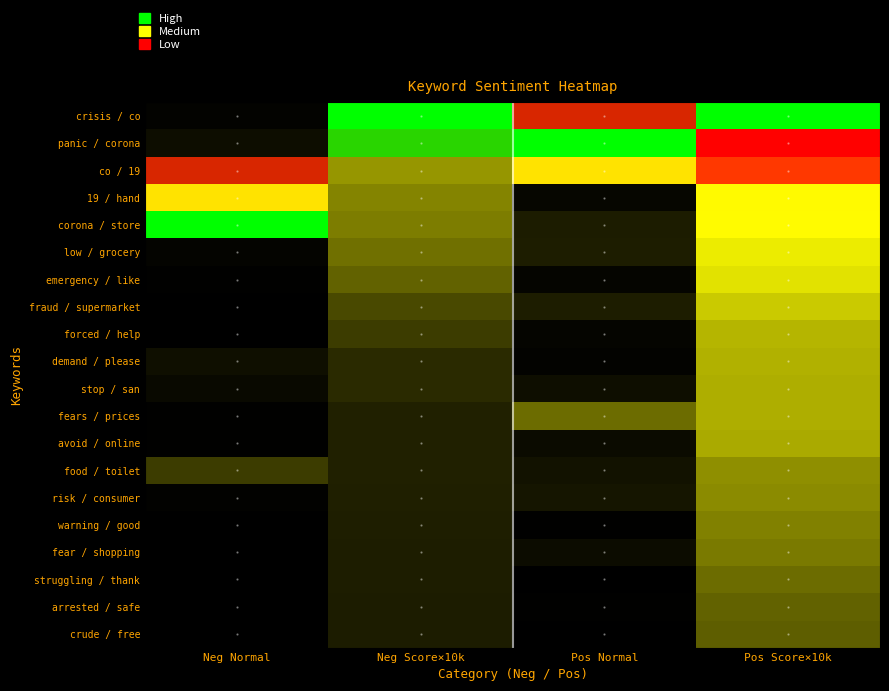

Reading left to right, transcribe all the data shown in this chart.

crisis / co: Neg Normal=0.0	Neg Score×10k=1.0	Pos Normal=0.9	Pos Score×10k=1.0
panic / corona: Neg Normal=0.1	Neg Score×10k=1.0	Pos Normal=1.0	Pos Score×10k=0.9
co / 19: Neg Normal=0.9	Neg Score×10k=0.4	Pos Normal=0.6	Pos Score×10k=0.8
19 / hand: Neg Normal=0.6	Neg Score×10k=0.4	Pos Normal=0.1	Pos Score×10k=0.6
corona / store: Neg Normal=1.0	Neg Score×10k=0.4	Pos Normal=0.3	Pos Score×10k=0.6
low / grocery: Neg Normal=0.0	Neg Score×10k=0.4	Pos Normal=0.3	Pos Score×10k=0.5
emergency / like: Neg Normal=0.0	Neg Score×10k=0.4	Pos Normal=0.1	Pos Score×10k=0.5
fraud / supermarket: Neg Normal=0.0	Neg Score×10k=0.3	Pos Normal=0.3	Pos Score×10k=0.5
forced / help: Neg Normal=0.0	Neg Score×10k=0.3	Pos Normal=0.0	Pos Score×10k=0.5
demand / please: Neg Normal=0.1	Neg Score×10k=0.3	Pos Normal=0.0	Pos Score×10k=0.5
stop / san: Neg Normal=0.1	Neg Score×10k=0.3	Pos Normal=0.1	Pos Score×10k=0.5
fears / prices: Neg Normal=0.0	Neg Score×10k=0.3	Pos Normal=0.4	Pos Score×10k=0.5
avoid / online: Neg Normal=0.0	Neg Score×10k=0.3	Pos Normal=0.1	Pos Score×10k=0.5
food / toilet: Neg Normal=0.3	Neg Score×10k=0.3	Pos Normal=0.2	Pos Score×10k=0.4
risk / consumer: Neg Normal=0.0	Neg Score×10k=0.3	Pos Normal=0.2	Pos Score×10k=0.4
warning / good: Neg Normal=0.0	Neg Score×10k=0.3	Pos Normal=0.0	Pos Score×10k=0.4
fear / shopping: Neg Normal=0.0	Neg Score×10k=0.3	Pos Normal=0.1	Pos Score×10k=0.4
struggling / thank: Neg Normal=0.0	Neg Score×10k=0.3	Pos Normal=0.0	Pos Score×10k=0.4
arrested / safe: Neg Normal=0.0	Neg Score×10k=0.2	Pos Normal=0.0	Pos Score×10k=0.4
crude / free: Neg Normal=0.0	Neg Score×10k=0.2	Pos Normal=0.0	Pos Score×10k=0.4